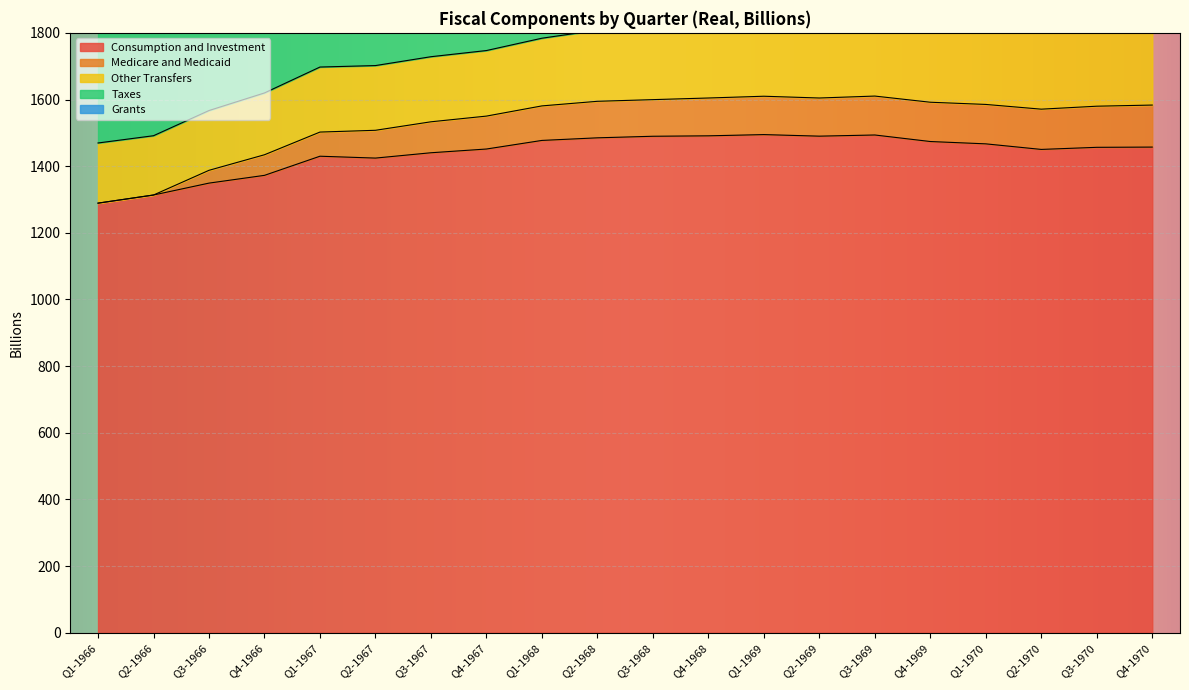

In Medicare and Medicaid, how many points are higher than both neighbors (excluding endpoints)?

1